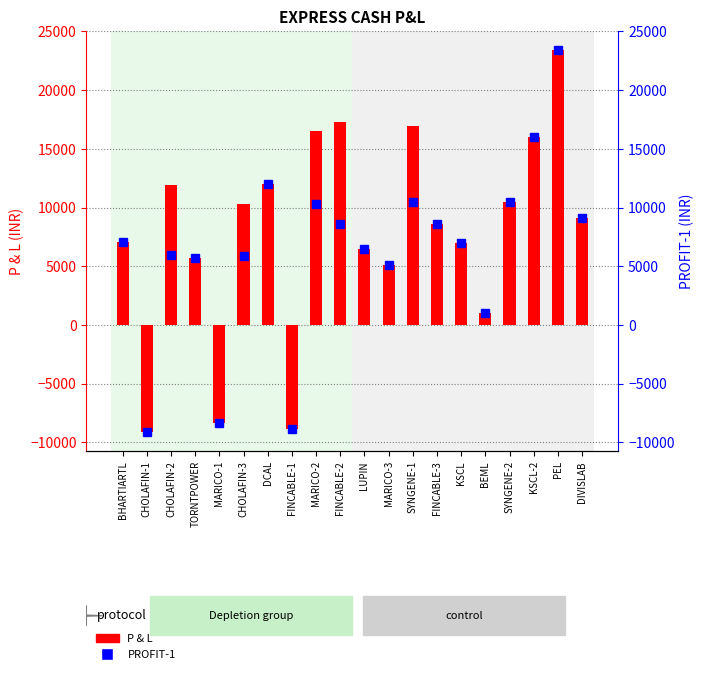

List the series in order of their overall mean, lowest first.

PROFIT-1, P & L